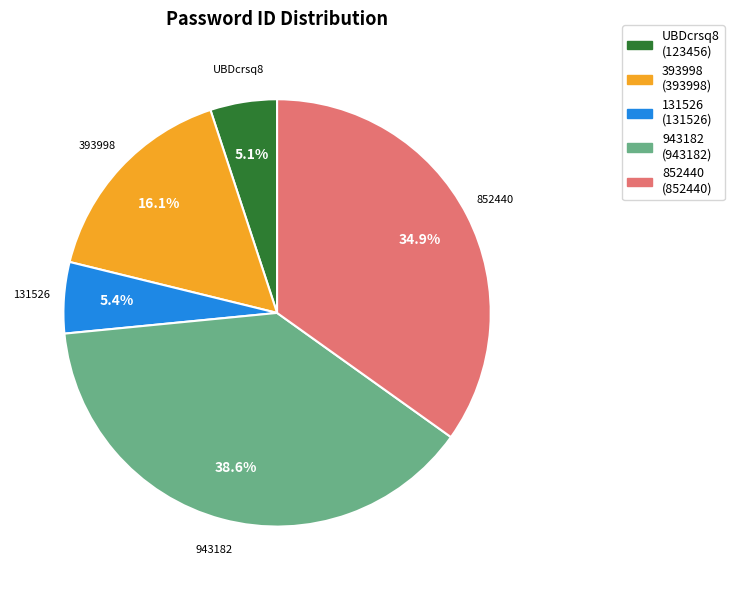

The 393998 slice represents 16% of the pie. True or false?

True